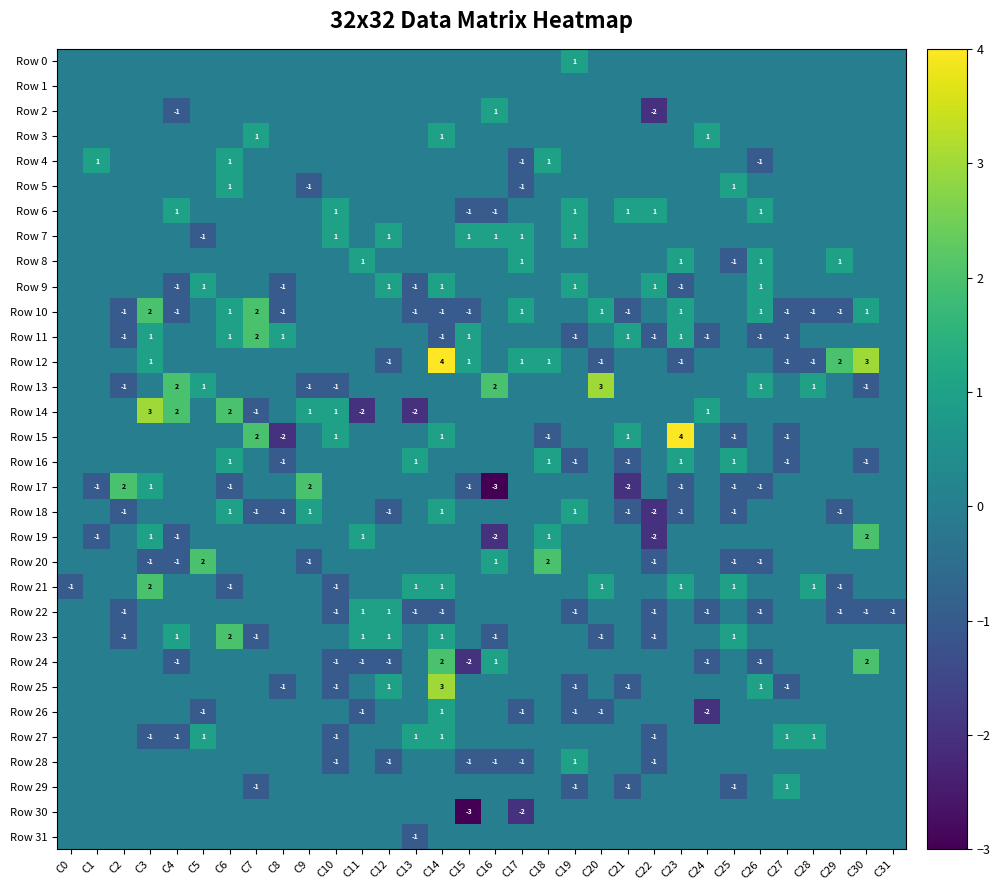

The Row 8 series shows 1 at C29. True or false?

True